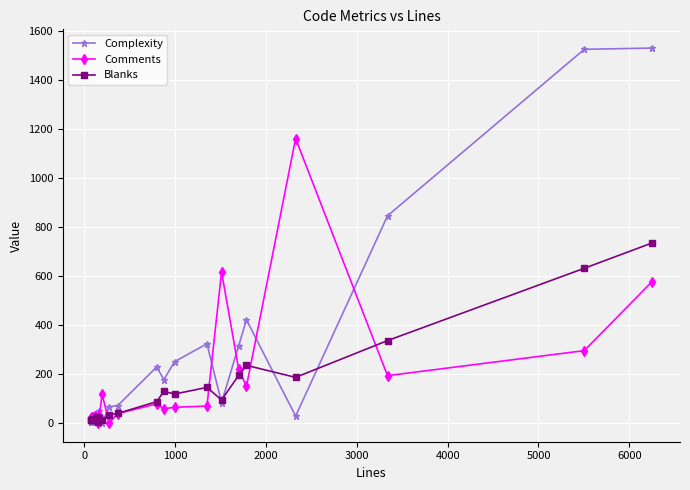

Which series has the widest spread of values?

Complexity